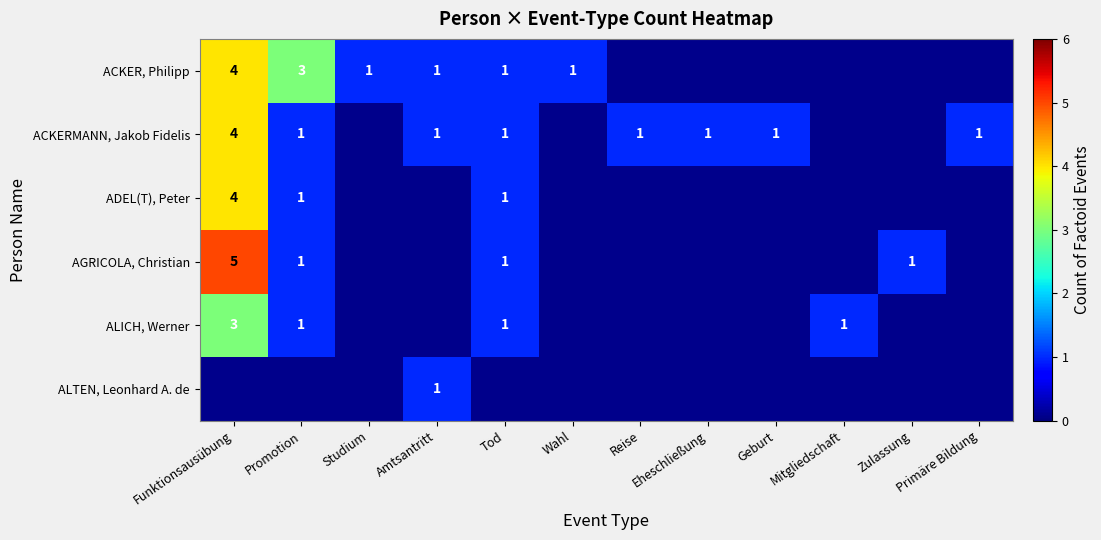

Which category has the lowest value across all series?

Studium